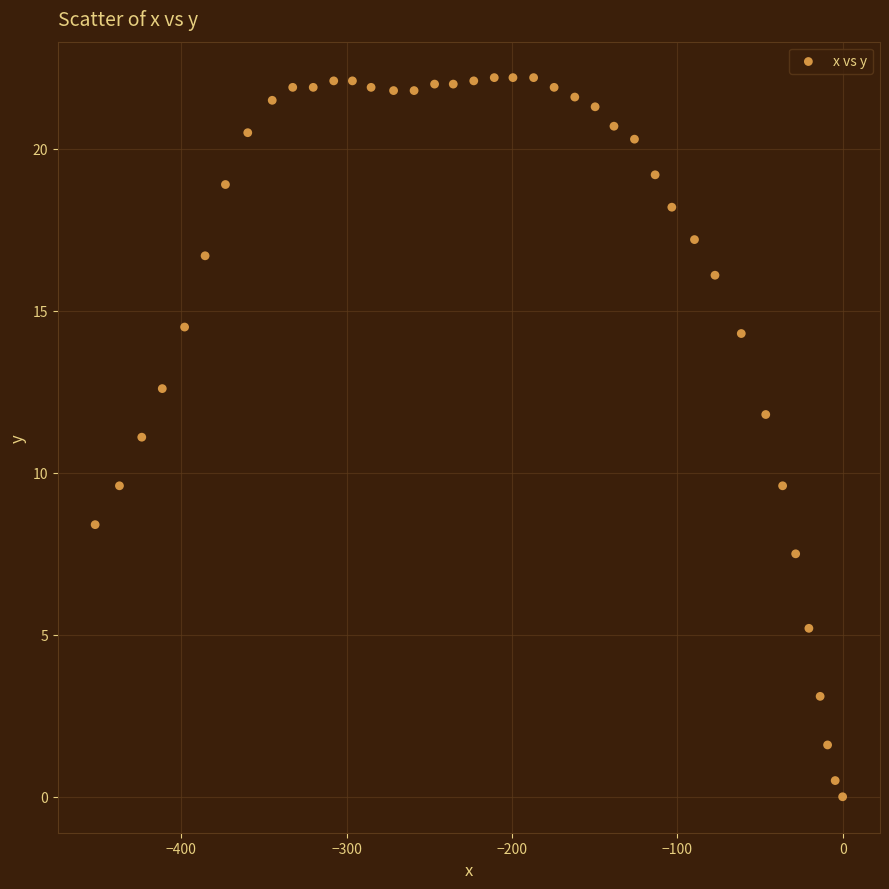

What is the range of X values (max minus min)?

452.1